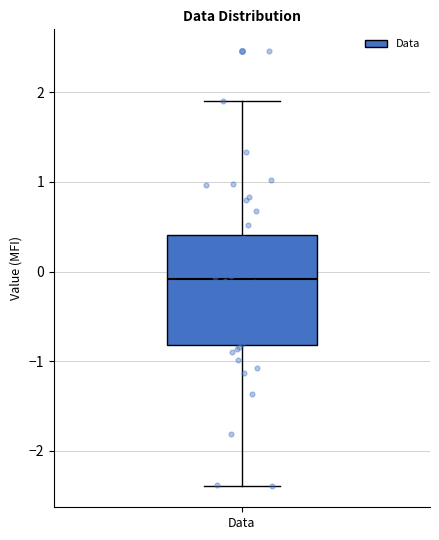

Where is the upper edge of the box for Data on the y-axis? The values are not printed on the chart, so give them approximately, as read against the axis.

0.4